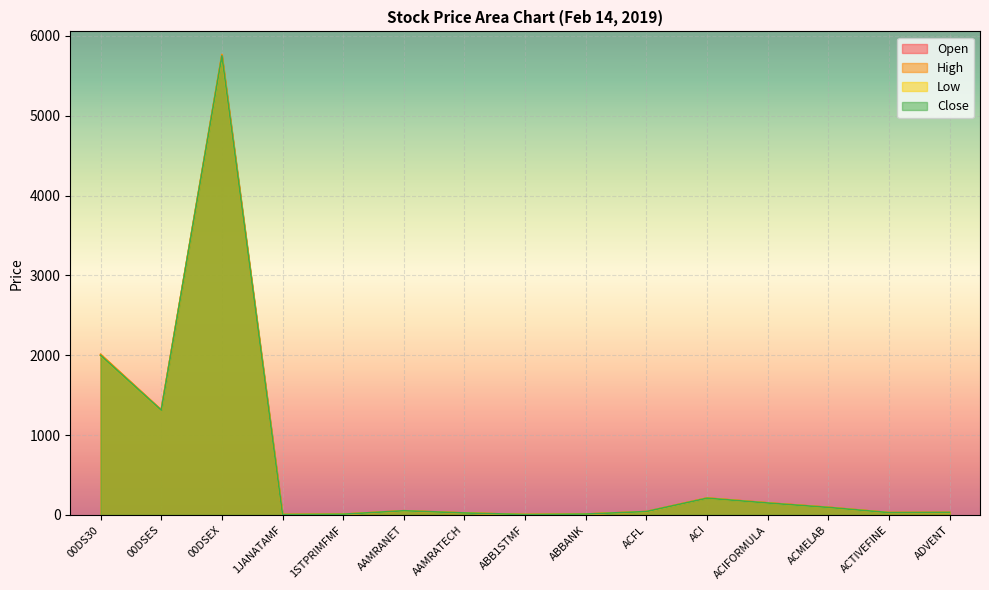

Reading left to right, transcribe all the data shown in this chart.

Open: 00DS30=2003.3	00DSES=1311.3	00DSEX=5748.3	1JANATAMF=5.0	1STPRIMFMF=9.0	AAMRANET=51.2	AAMRATECH=24.7	ABB1STMF=4.9	ABBANK=11.2	ACFL=40.8	ACI=211.7	ACIFORMULA=151.4	ACMELAB=95.3	ACTIVEFINE=29.4	ADVENT=31.5
High: 00DS30=2013.1	00DSES=1316.6	00DSEX=5768.5	1JANATAMF=5.1	1STPRIMFMF=9.3	AAMRANET=52.8	AAMRATECH=24.9	ABB1STMF=4.9	ABBANK=11.2	ACFL=42.7	ACI=213.1	ACIFORMULA=151.4	ACMELAB=96.0	ACTIVEFINE=29.4	ADVENT=31.9
Low: 00DS30=1995.8	00DSES=1309.2	00DSEX=5738.9	1JANATAMF=4.9	1STPRIMFMF=9.0	AAMRANET=50.9	AAMRATECH=24.5	ABB1STMF=4.7	ABBANK=11.0	ACFL=40.7	ACI=209.9	ACIFORMULA=149.4	ACMELAB=93.4	ACTIVEFINE=29.0	ADVENT=30.0
Close: 00DS30=1999.1	00DSES=1311.4	00DSEX=5750.3	1JANATAMF=5.0	1STPRIMFMF=9.2	AAMRANET=52.5	AAMRATECH=24.8	ABB1STMF=4.9	ABBANK=11.0	ACFL=42.6	ACI=210.1	ACIFORMULA=149.6	ACMELAB=94.2	ACTIVEFINE=29.1	ADVENT=31.8